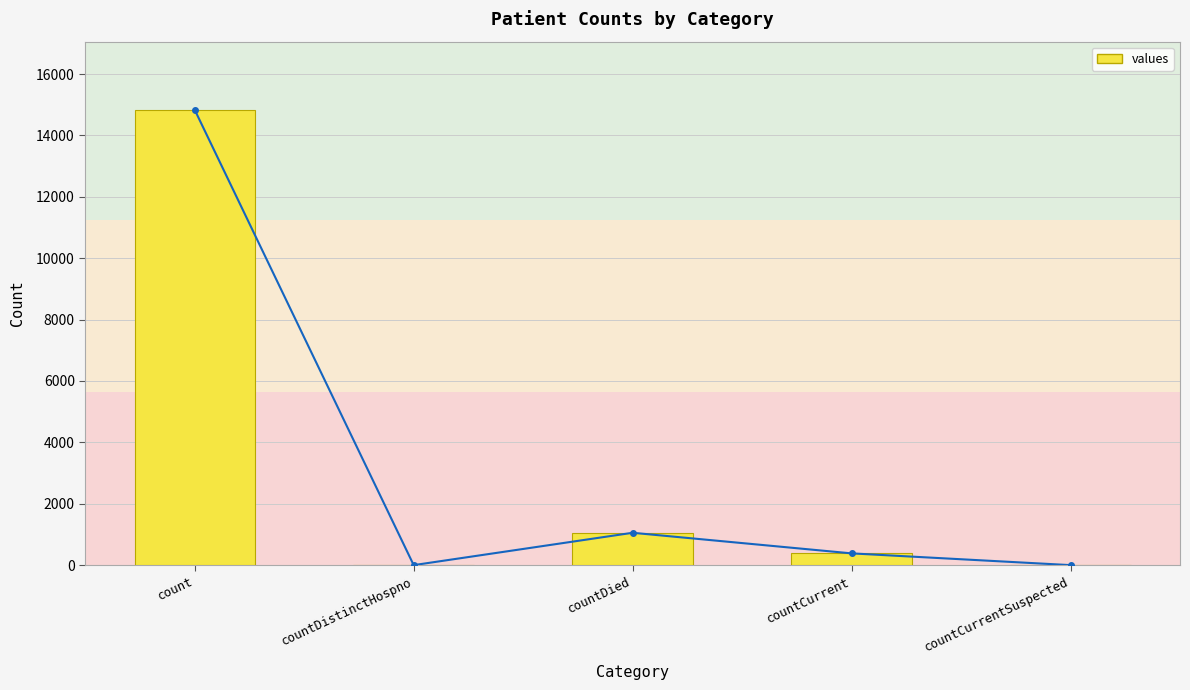

What is the change in value from countDistinctHospno to countDied?

+1054